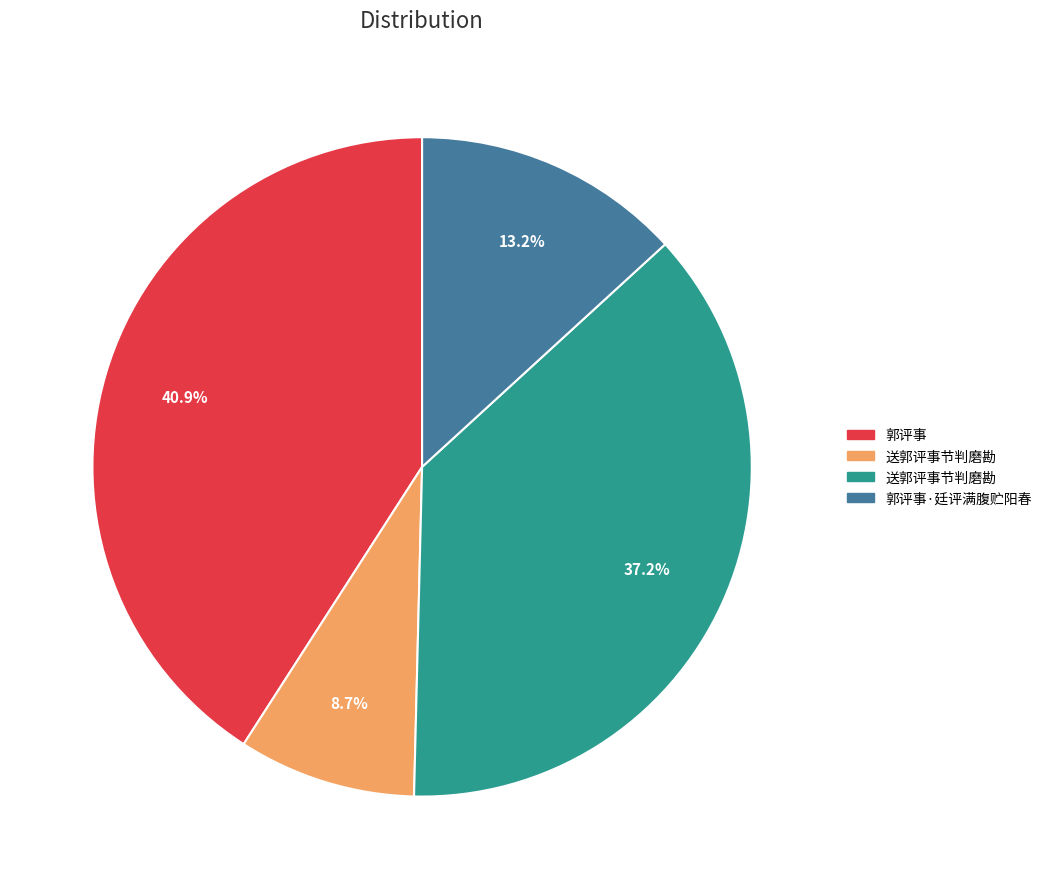

Is there a majority slice in this chart?

No